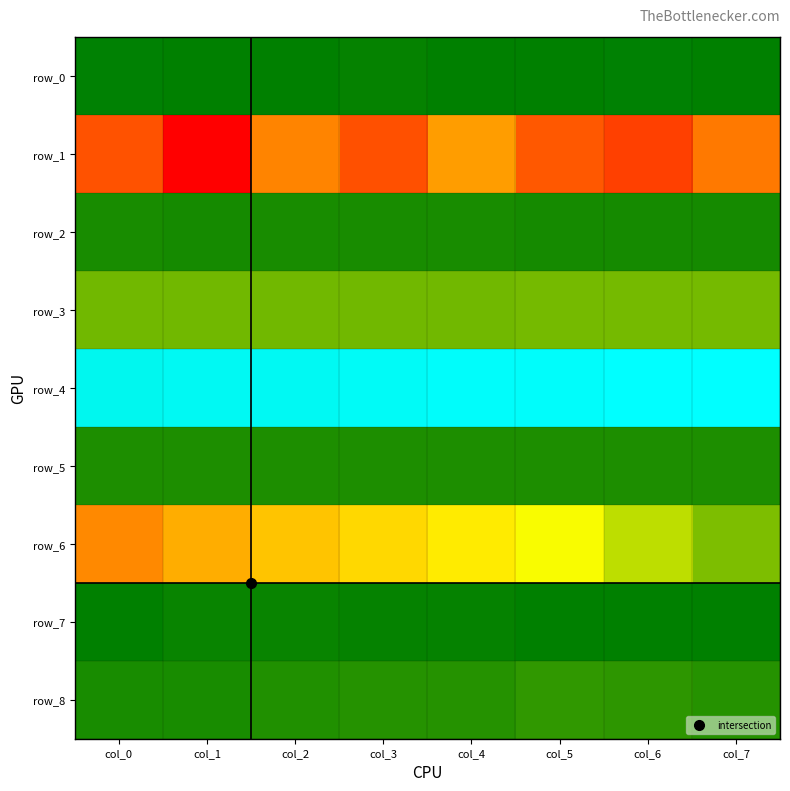

Rank the series by their maximum value, from lowest to highest.

row_1, row_6, row_3, row_5, row_8, row_2, row_7, row_0, row_4